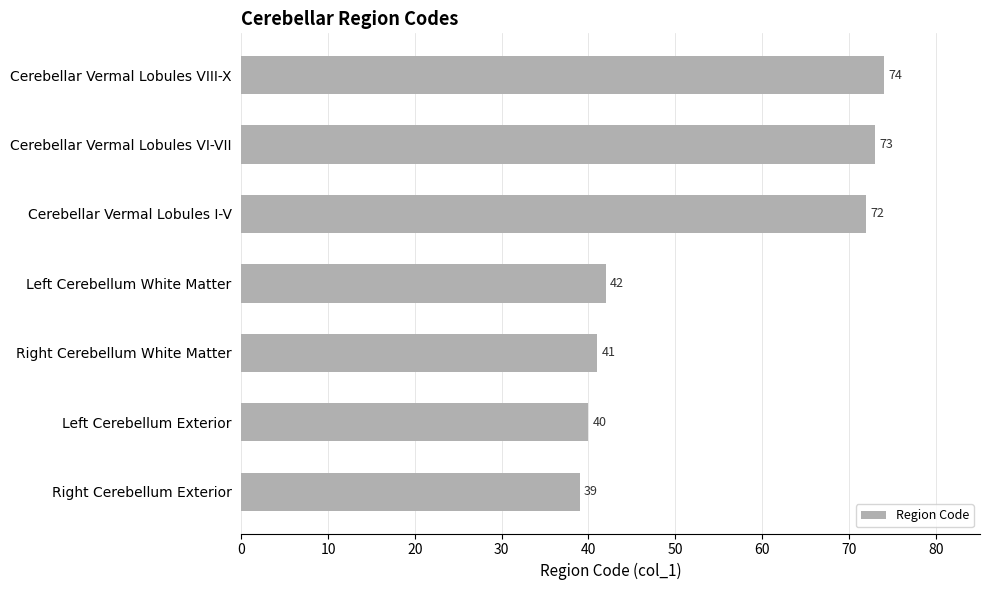

List the labels in order of value, smallest first.

Right Cerebellum Exterior, Left Cerebellum Exterior, Right Cerebellum White Matter, Left Cerebellum White Matter, Cerebellar Vermal Lobules I-V, Cerebellar Vermal Lobules VI-VII, Cerebellar Vermal Lobules VIII-X